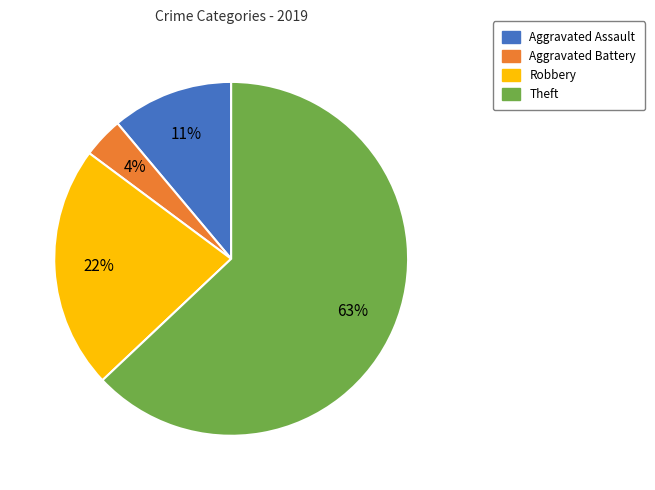

Does Theft account for over 50% of the chart?

Yes